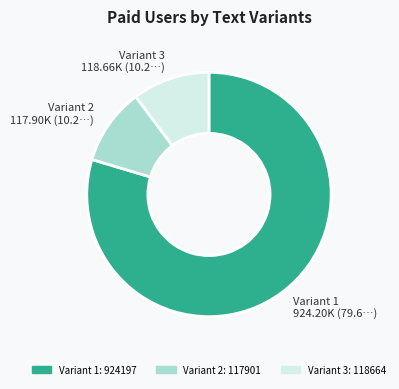

Is there a majority slice in this chart?

Yes